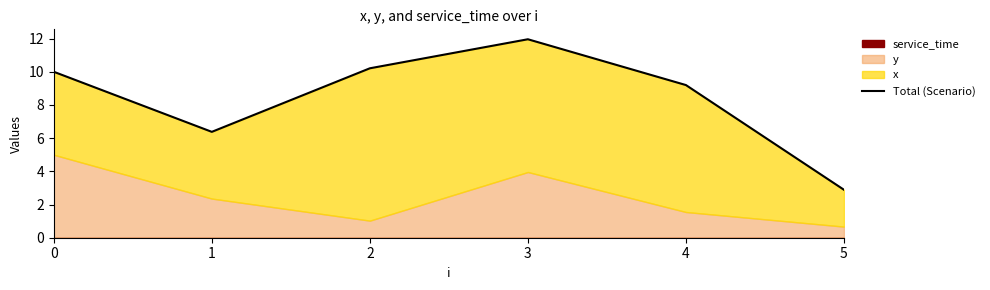

What is the greatest value displayed?

12.0